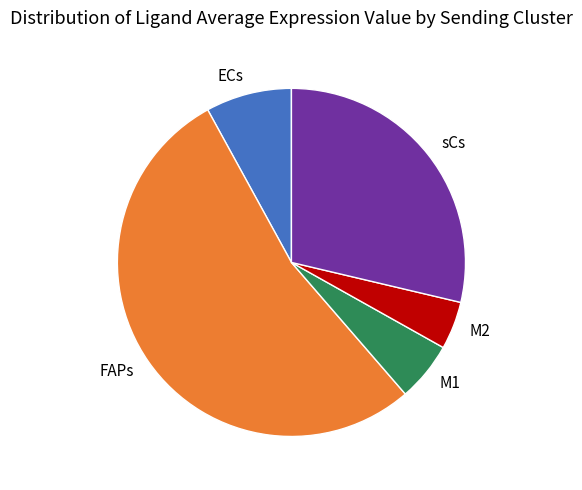

Between M2 and FAPs, which is larger?

FAPs